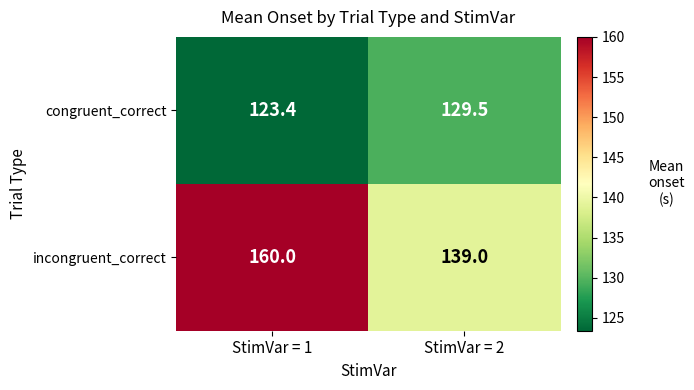

Rank the series at StimVar = 2 from highest to lowest value.

incongruent_correct, congruent_correct